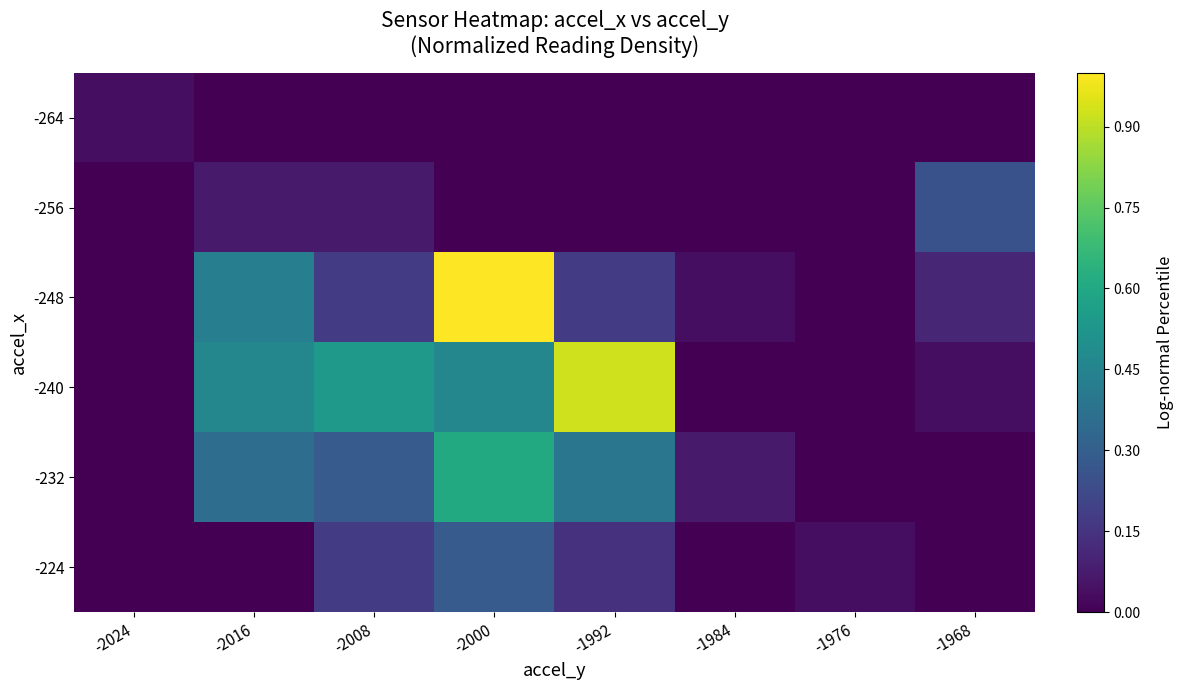

Reading left to right, list all the values displayed in this chart.

-264: -2024=0.0	-2016=0.0	-2008=0.0	-2000=0.0	-1992=0.0	-1984=0.0	-1976=0.0	-1968=0.0
-256: -2024=0.0	-2016=0.1	-2008=0.1	-2000=0.0	-1992=0.0	-1984=0.0	-1976=0.0	-1968=0.2
-248: -2024=0.0	-2016=0.4	-2008=0.2	-2000=1.0	-1992=0.2	-1984=0.0	-1976=0.0	-1968=0.1
-240: -2024=0.0	-2016=0.5	-2008=0.5	-2000=0.5	-1992=0.9	-1984=0.0	-1976=0.0	-1968=0.0
-232: -2024=0.0	-2016=0.4	-2008=0.3	-2000=0.6	-1992=0.4	-1984=0.1	-1976=0.0	-1968=0.0
-224: -2024=0.0	-2016=0.0	-2008=0.2	-2000=0.3	-1992=0.1	-1984=0.0	-1976=0.0	-1968=0.0